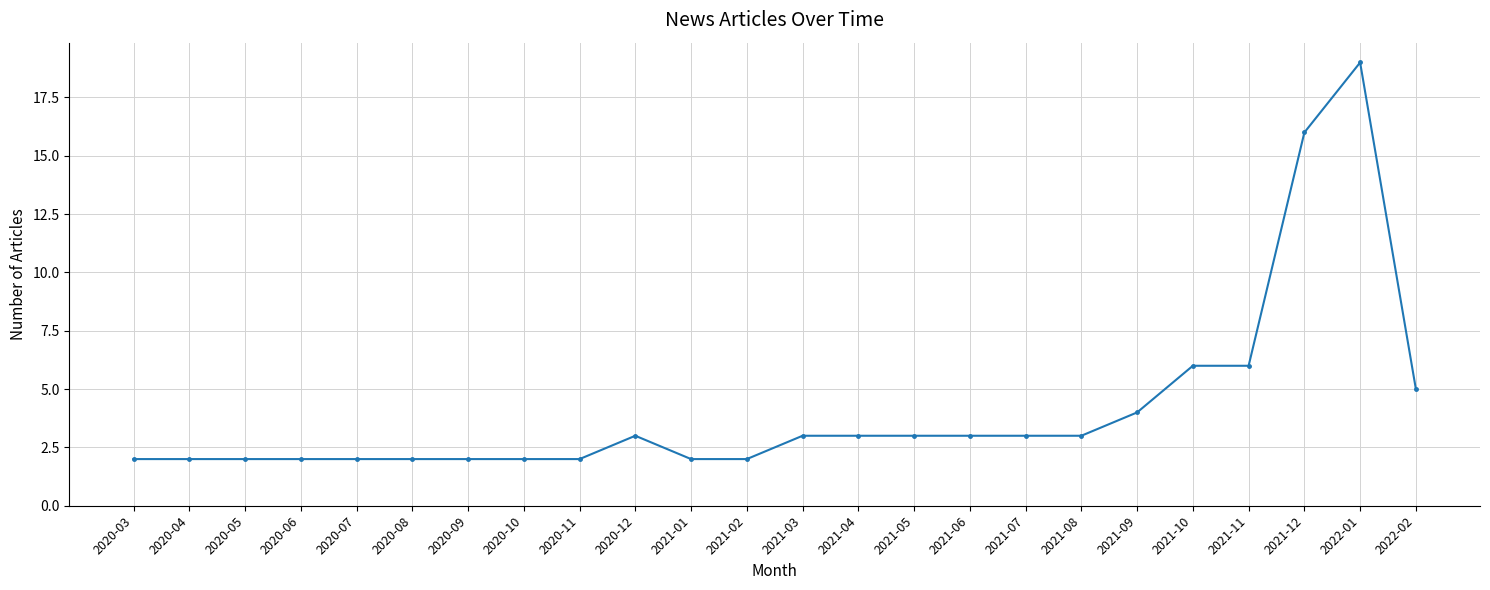

What is the ratio of the value at 2021-11 to the value at 2020-04?

3.0